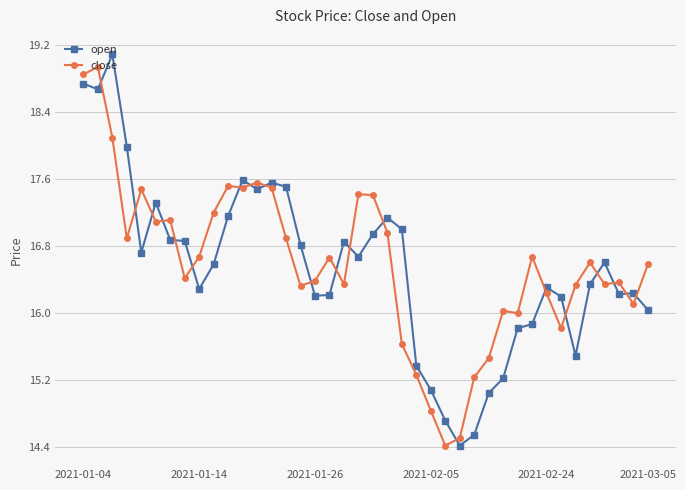

What is the value of the open point at the 21st from the left?

16.9